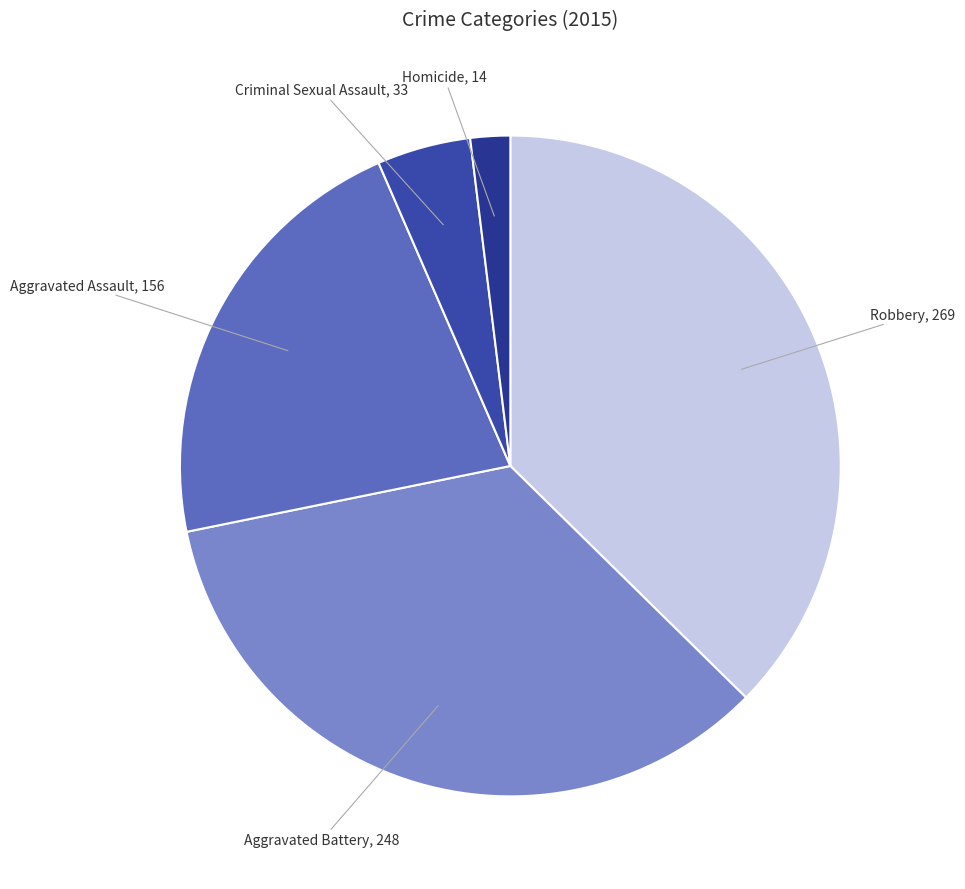

Is the sum of Robbery and Homicide greater than half?

No